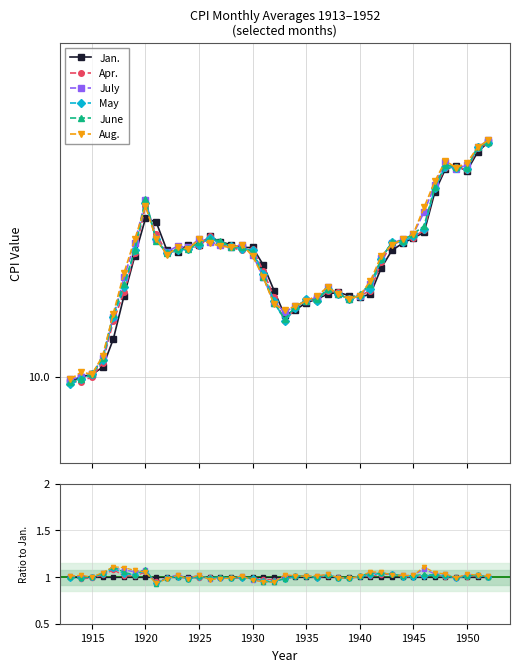

What is the average value of the May series?

1.0